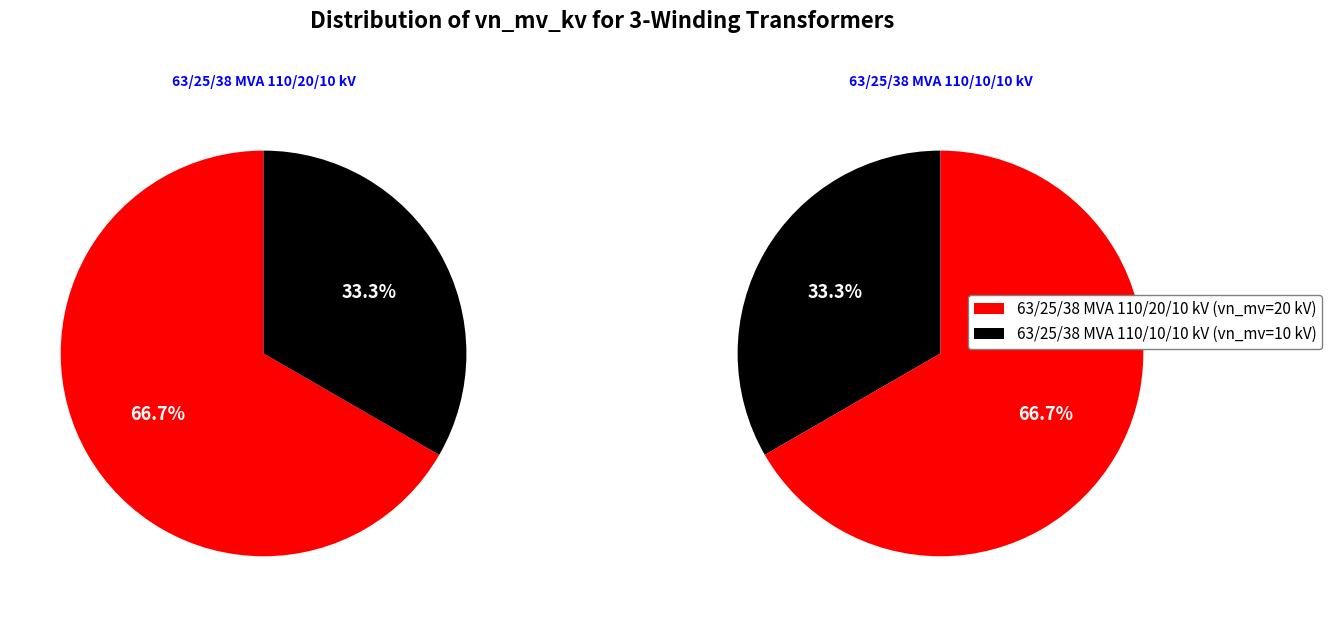

Between 63/25/38 MVA 110/20/10 kV and 63/25/38 MVA 110/10/10 kV, which is larger?

63/25/38 MVA 110/20/10 kV